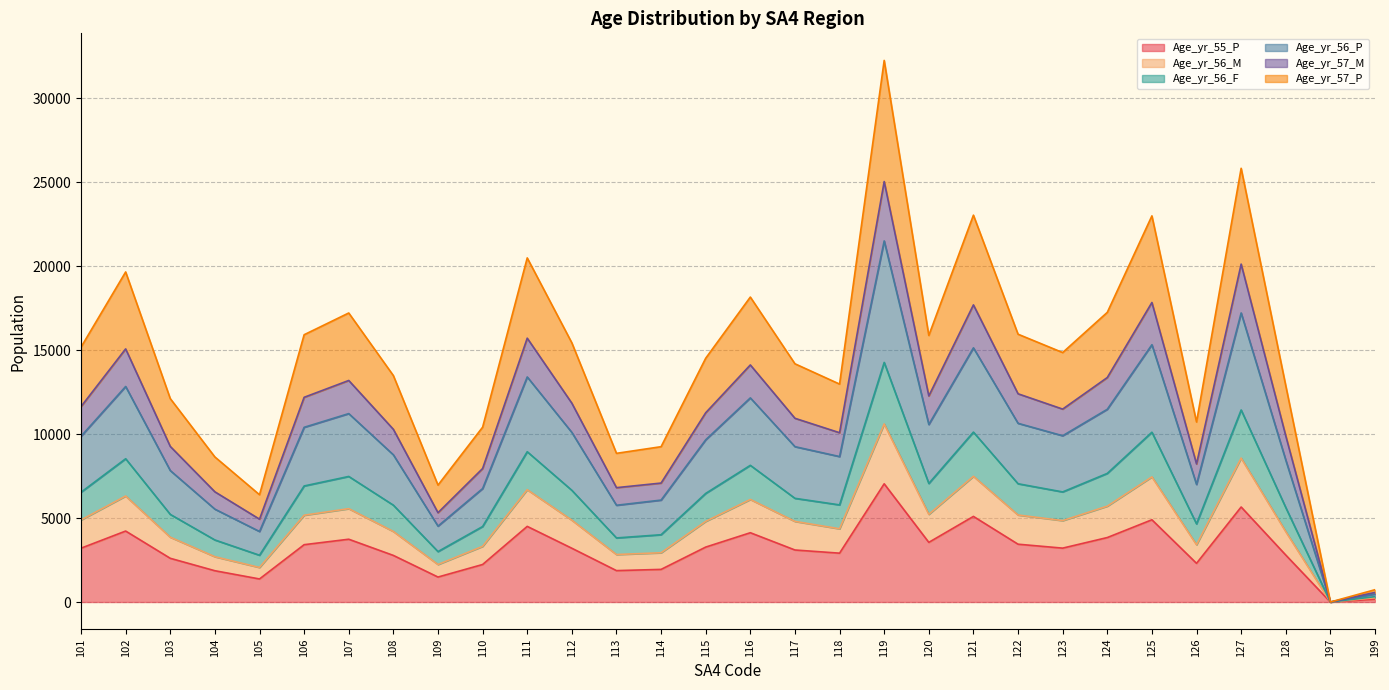

What is the sum of all Age_yr_55_P values?

93847